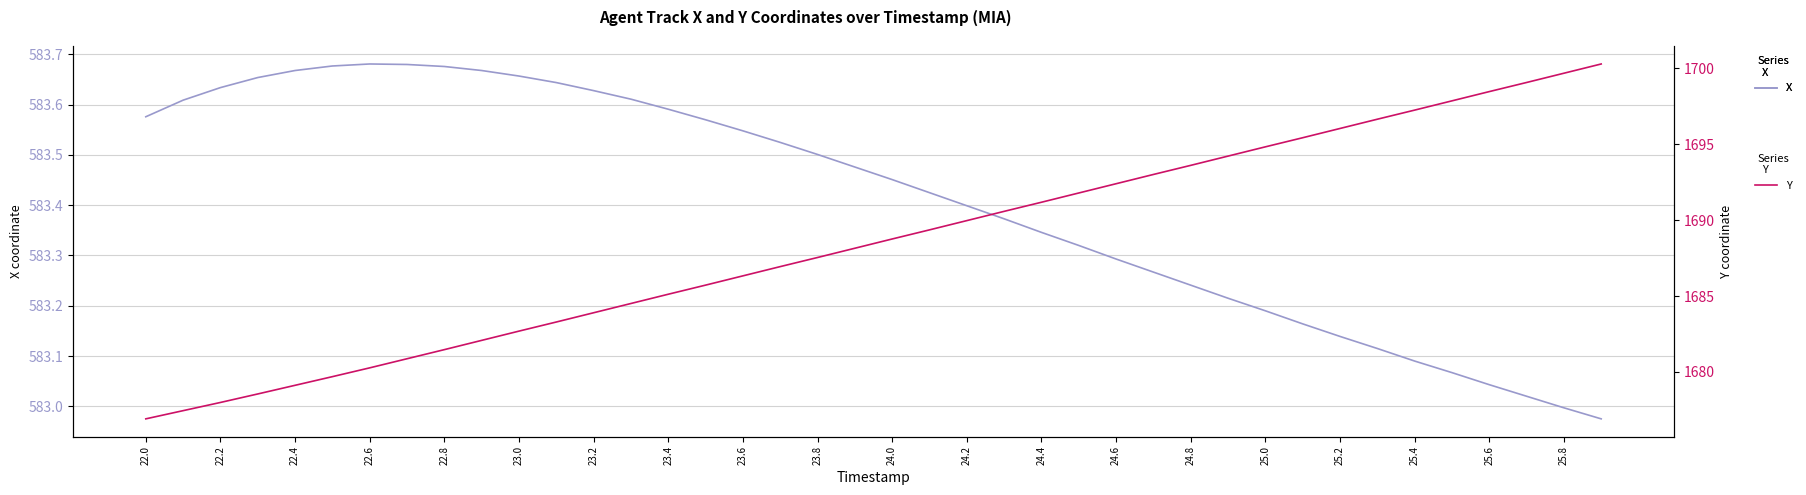

Which series has the largest range (max minus min)?

Y